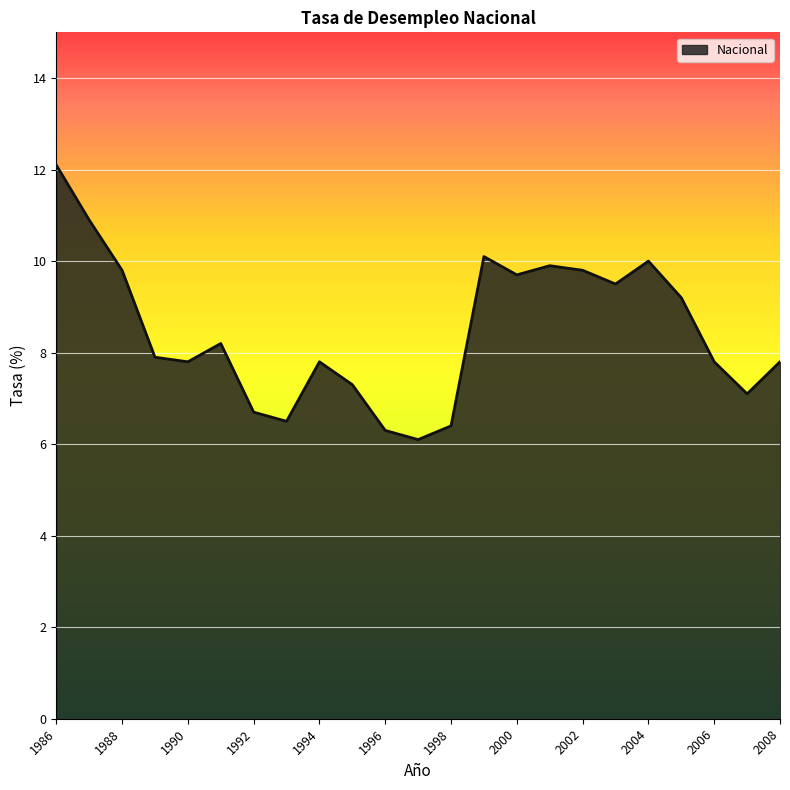

Reading left to right, what are all the values shown in this chart?

12.1	10.9	9.8	7.9	7.8	8.2	6.7	6.5	7.8	7.3	6.3	6.1	6.4	10.1	9.7	9.9	9.8	9.5	10.0	9.2	7.8	7.1	7.8